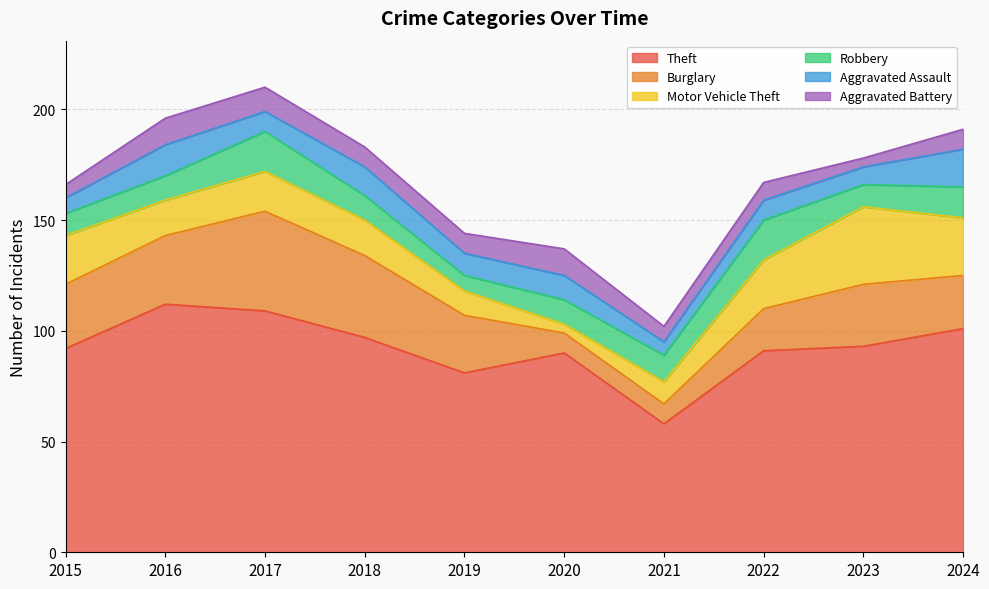

What is the value of the Theft point at the 10th from the left?

101